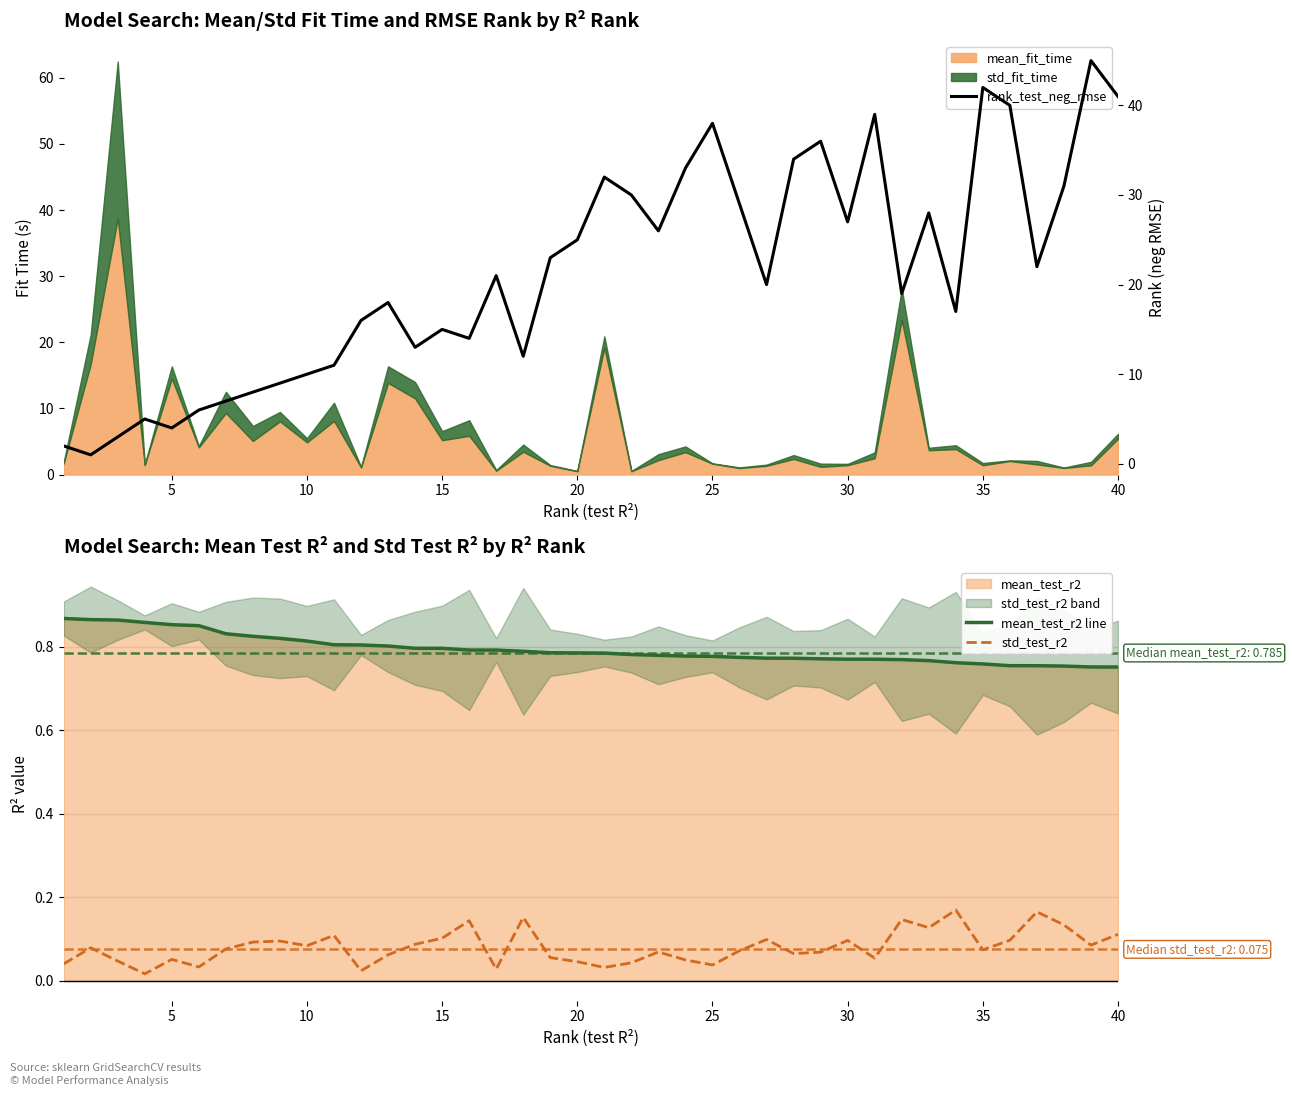

What is the average value of the rank_test_neg_rmse series?

21.3